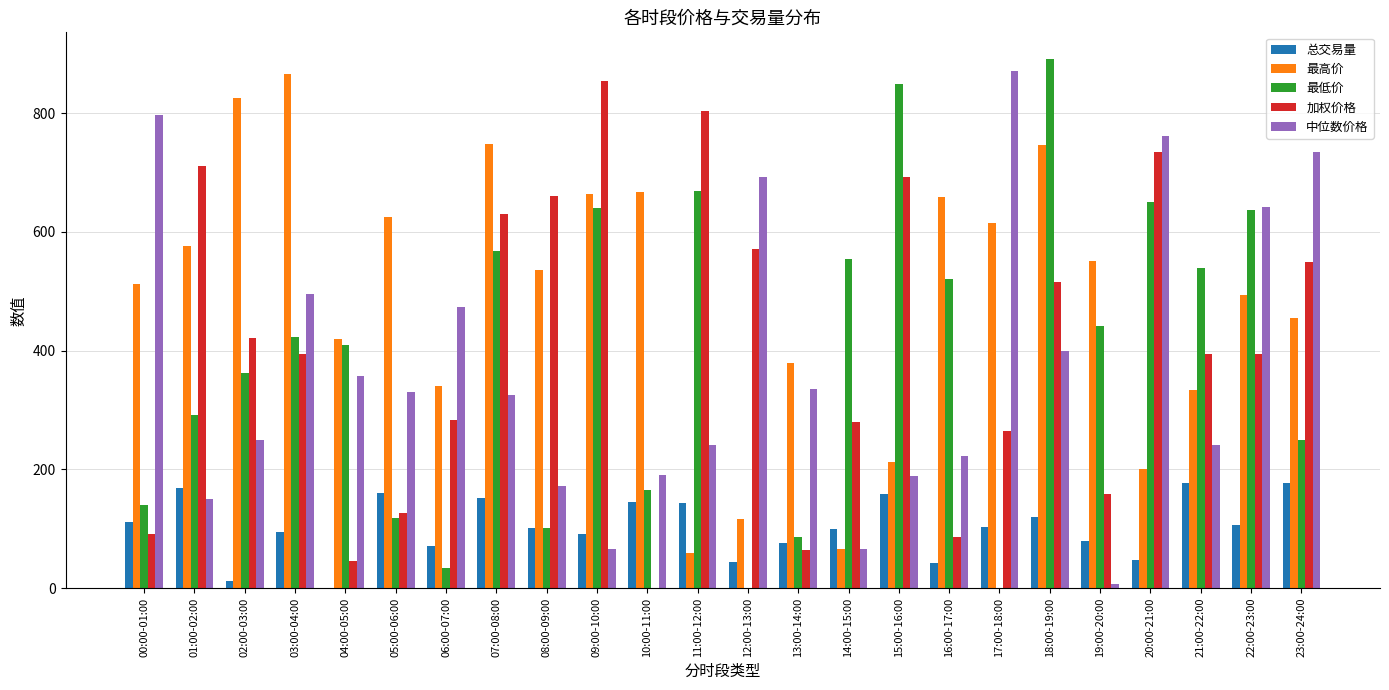

At which category is the sum across all series the highest?

18:00-19:00